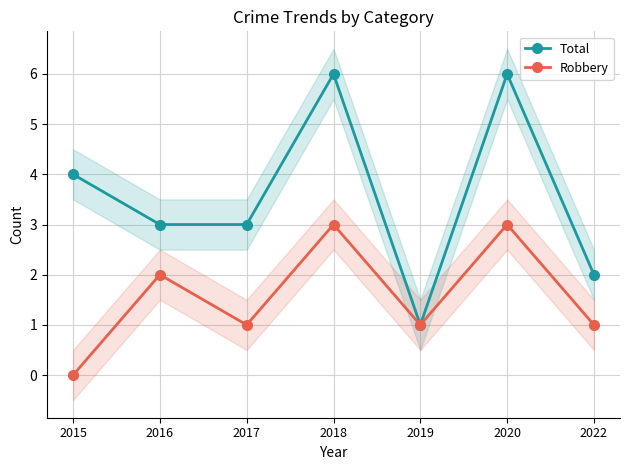

How many interior local peaks does the Robbery series have?

3